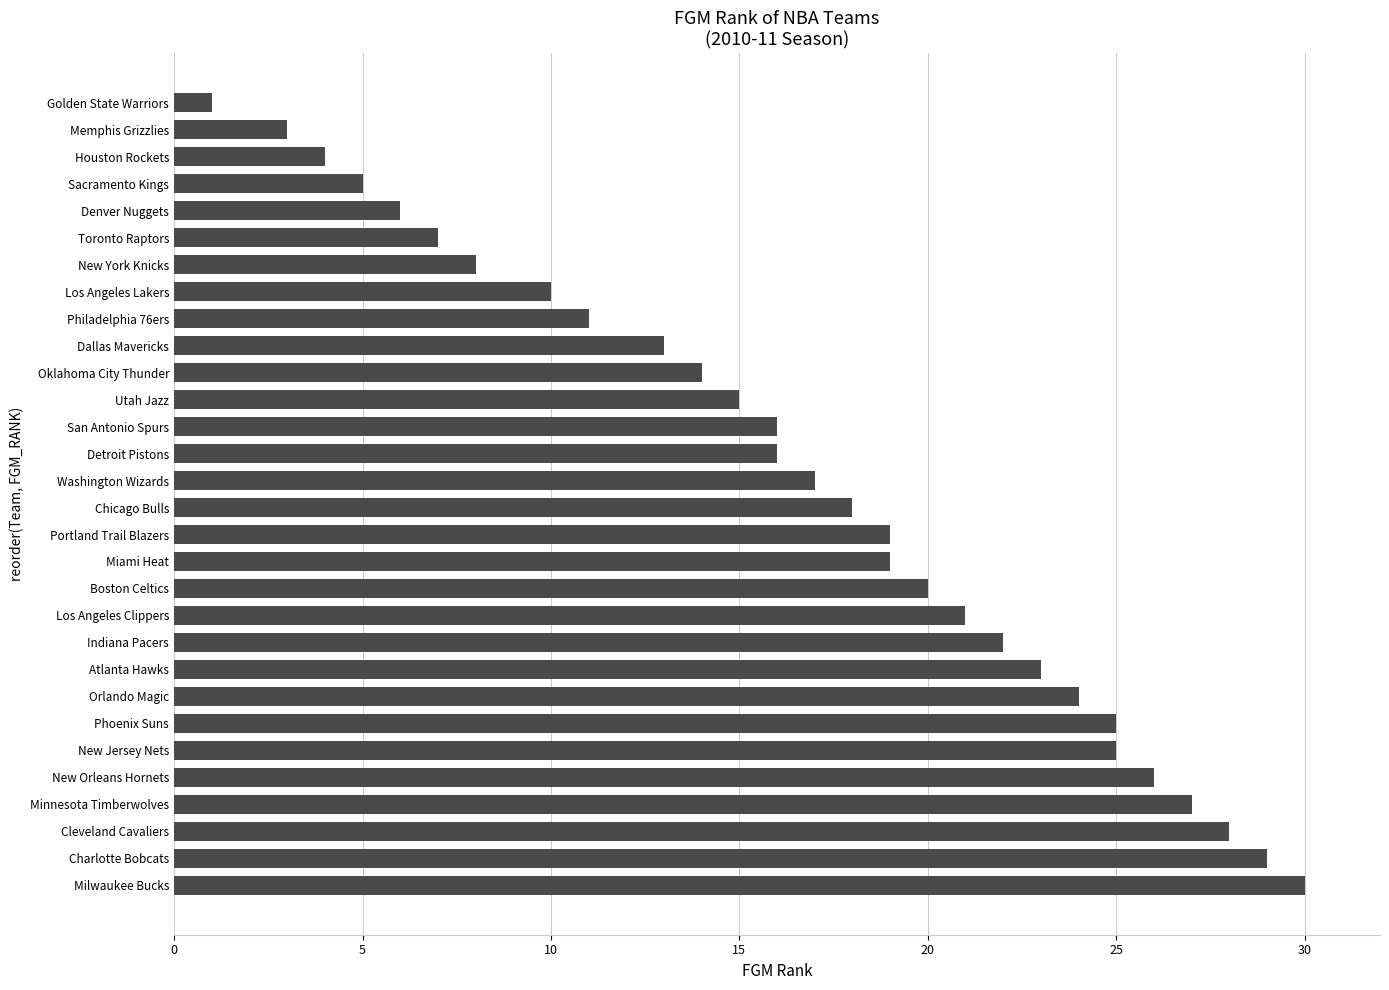

What is the change in value from Los Angeles Clippers to Memphis Grizzlies?

-18